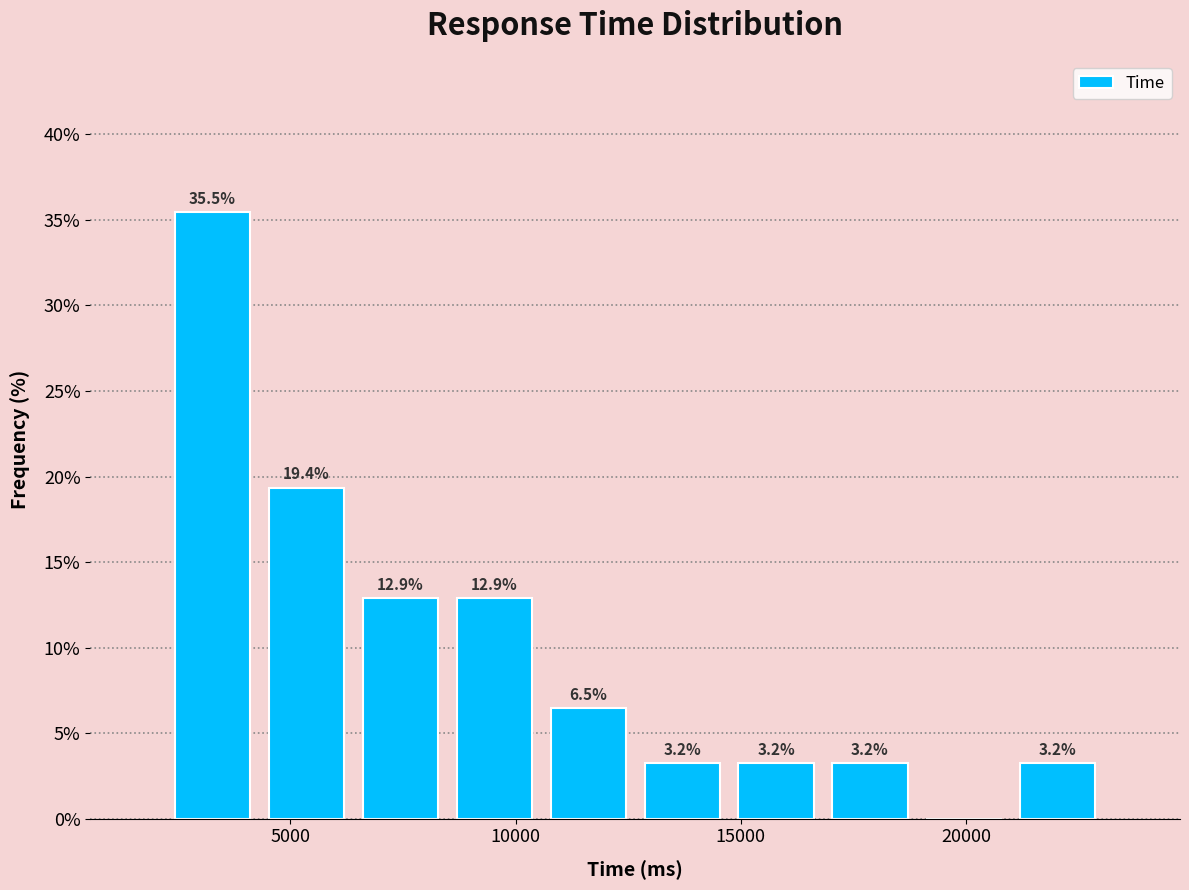

Over which range of the x-axis is the bar tallest?

2000 to 4500